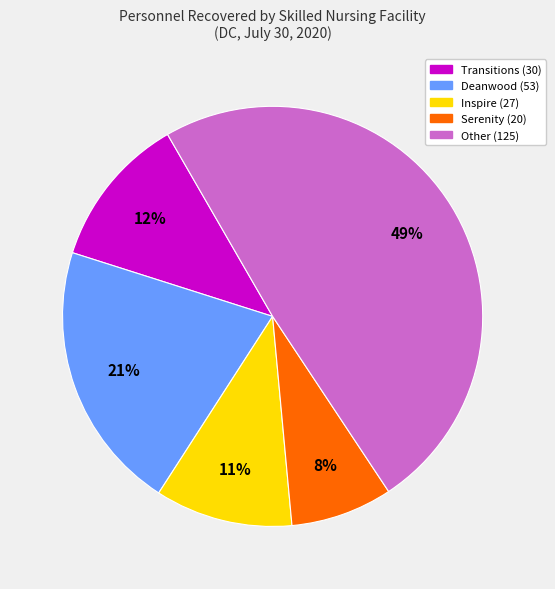

Between Deanwood (53) and Other (125), which is larger?

Other (125)